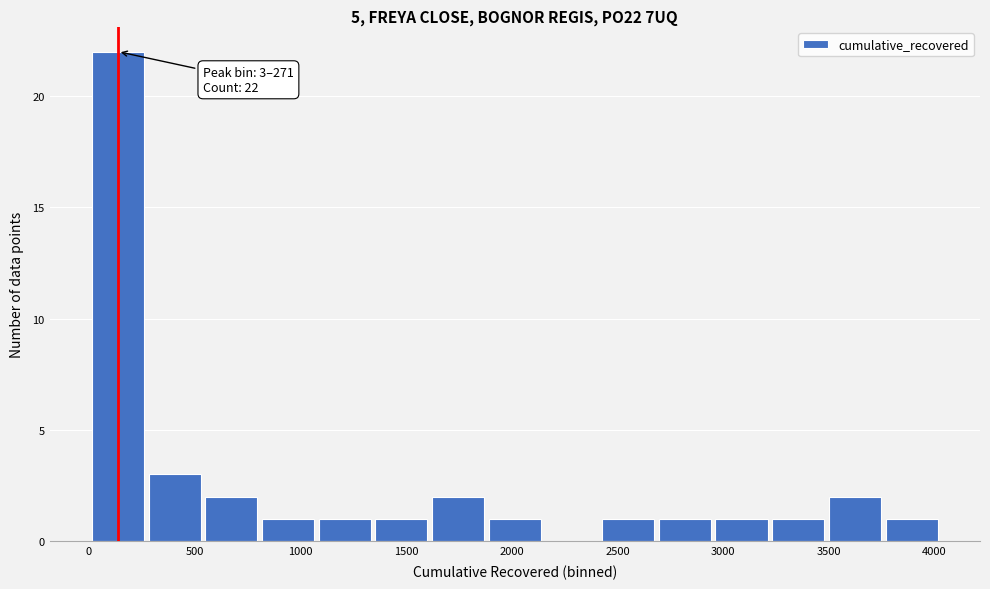

Which range on the x-axis has the tallest bar?

0 to 250